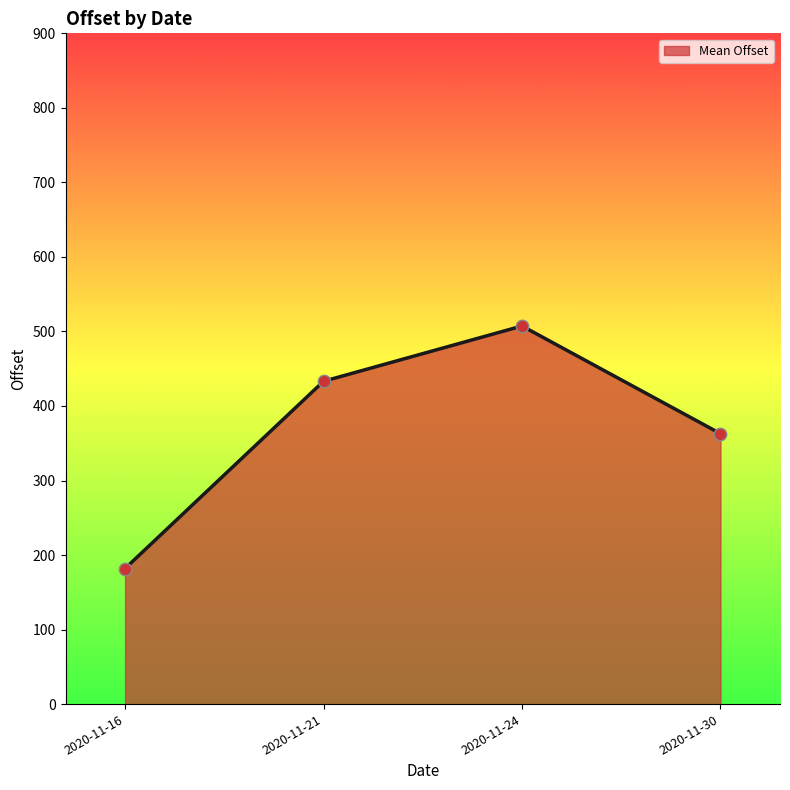

Between 2020-11-30 and 2020-11-21, which is larger?

2020-11-21